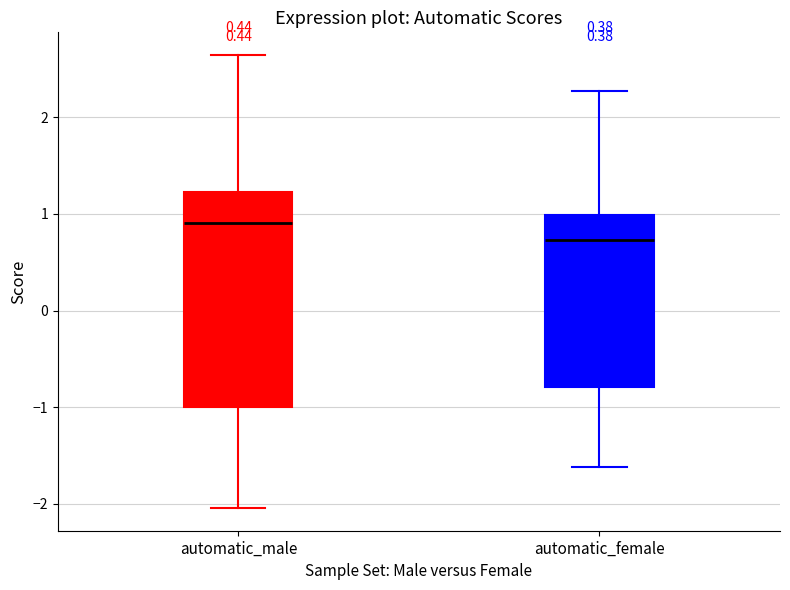

Reading left to right, read every box against the y-axis: the position of its median line, the range the box covers, and the ends of its whiskers. The values are not printed on the chart, so give them approximately, as read against the axis.

automatic_male: median 0.9, box -1.0 to 1.2, whiskers -2.0 to 2.6
automatic_female: median 0.7, box -0.8 to 1.0, whiskers -1.6 to 2.3